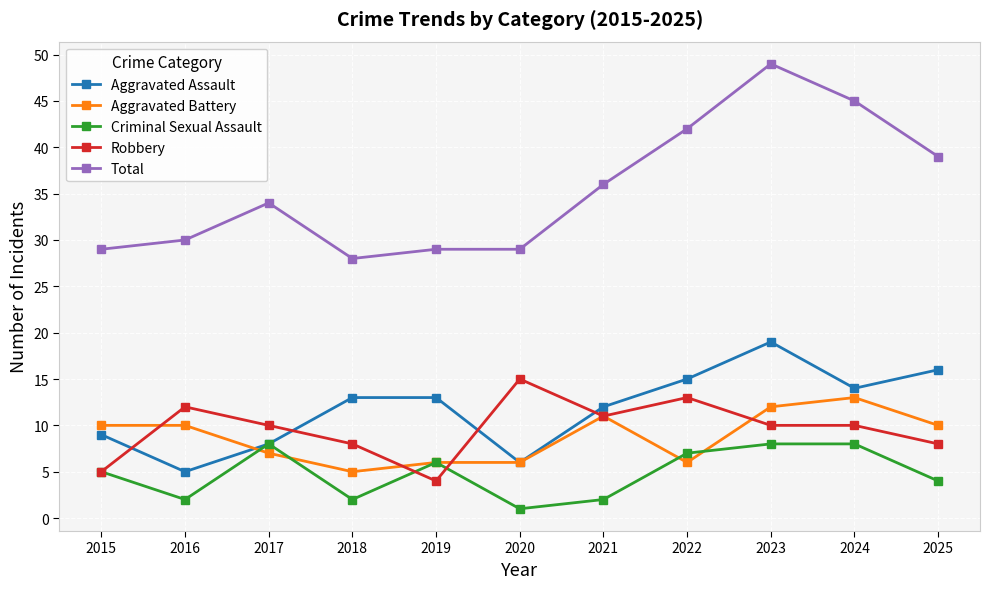

At which category does Aggravated Assault reach its first local valley?

2016